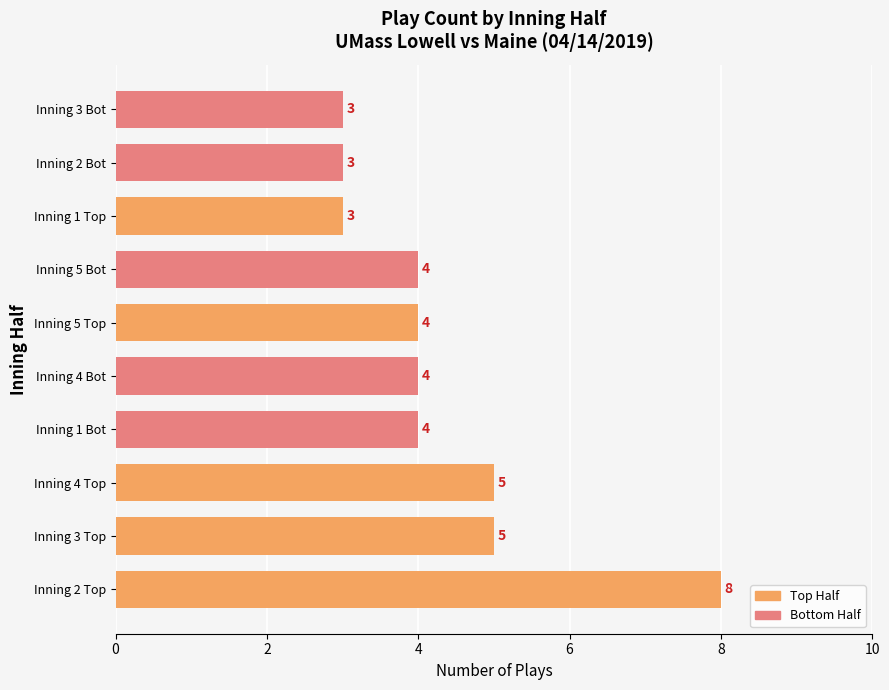

Reading top to bottom, what are all the values shown in this chart?

Inning 3 Bot=3	Inning 2 Bot=3	Inning 1 Top=3	Inning 5 Bot=4	Inning 5 Top=4	Inning 4 Bot=4	Inning 1 Bot=4	Inning 4 Top=5	Inning 3 Top=5	Inning 2 Top=8